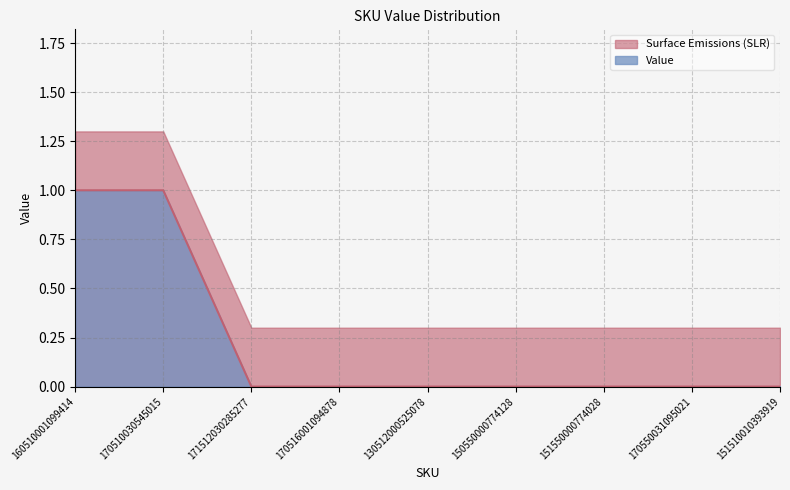

What is the label of the 8th point from the right?

170510030545015